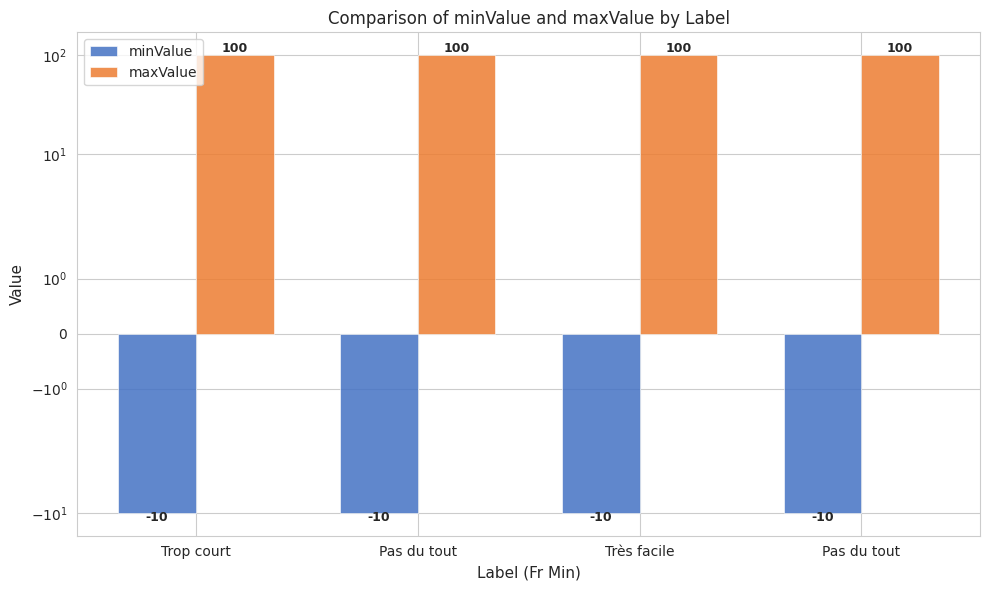

At Très facile, list the series in order from smallest to largest.

minValue, maxValue